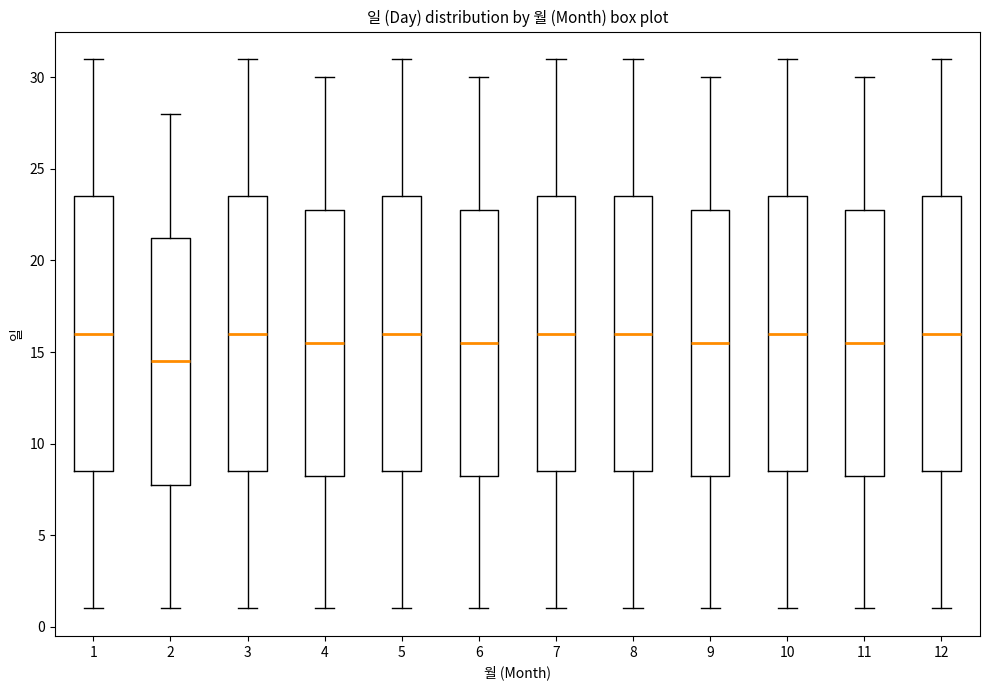

Where does the lower whisker of the box at x = 10 end on the y-axis? The values are not printed on the chart, so give them approximately, as read against the axis.

1.0